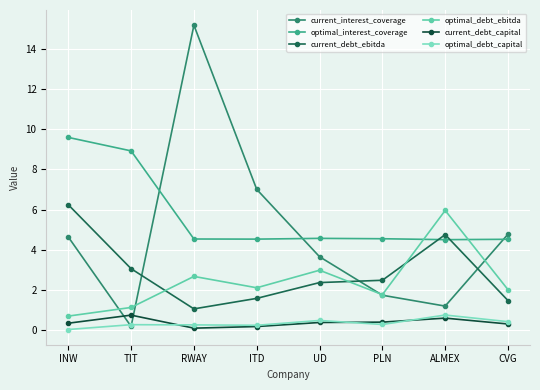

Is it true that current_debt_capital equals 0.1 at PLN?

False